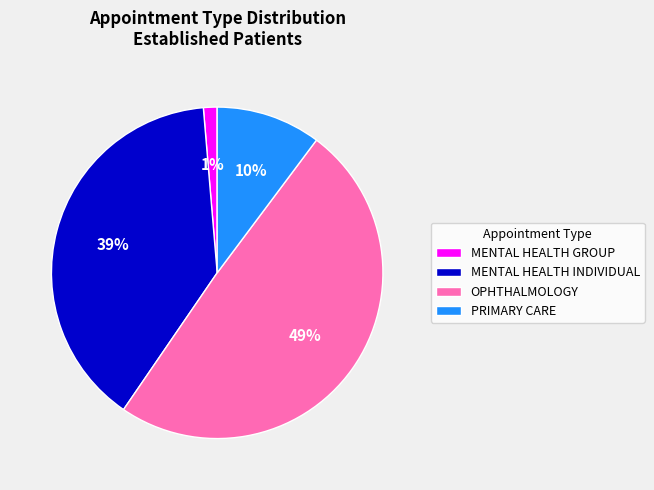

Do MENTAL HEALTH GROUP and PRIMARY CARE together represent more than half of the pie?

No